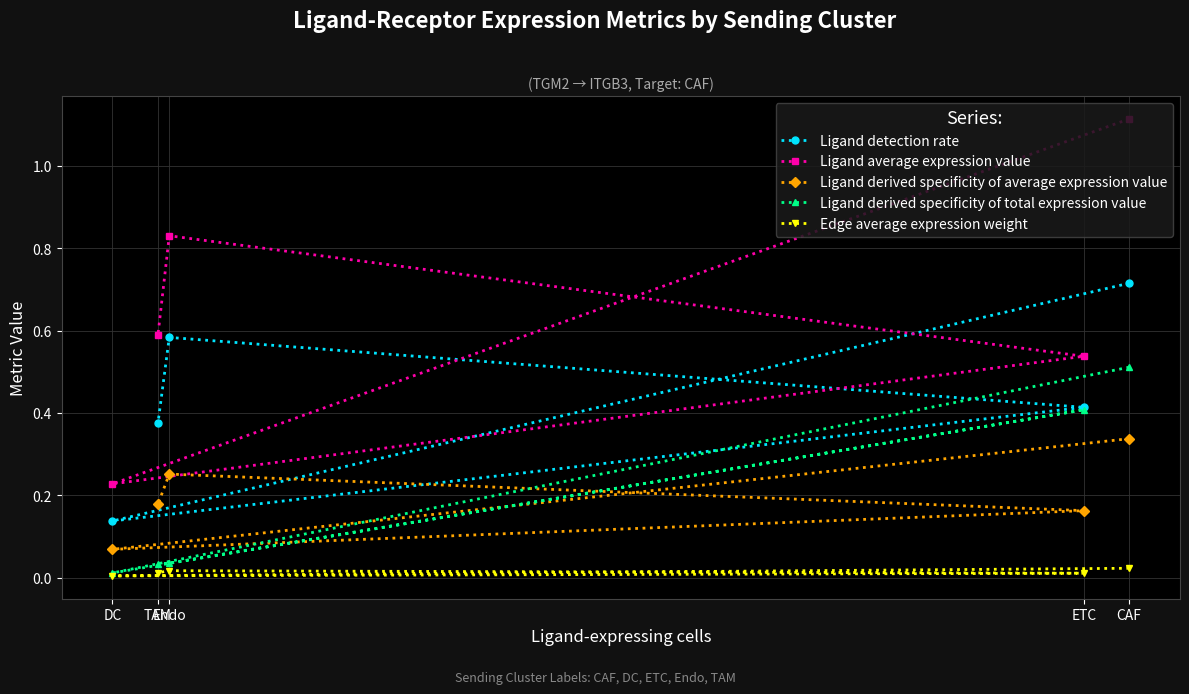

At which category is the sum across all series the highest?

CAF